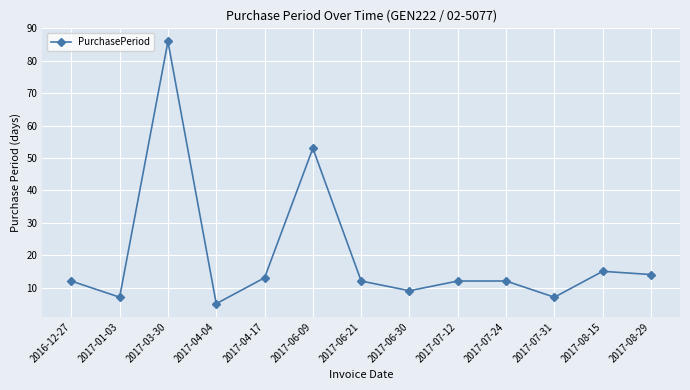

Reading right to left, list all the values displayed in this chart.

14	15	7	12	12	9	12	53	13	5	86	7	12